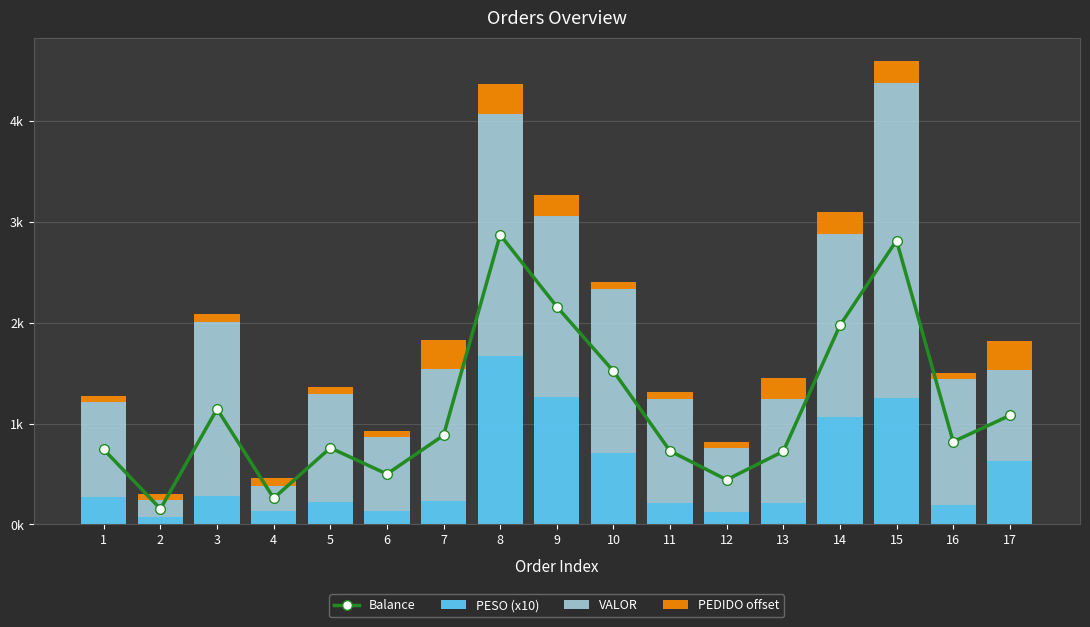

Where does the VALOR series first go above 1067?

3